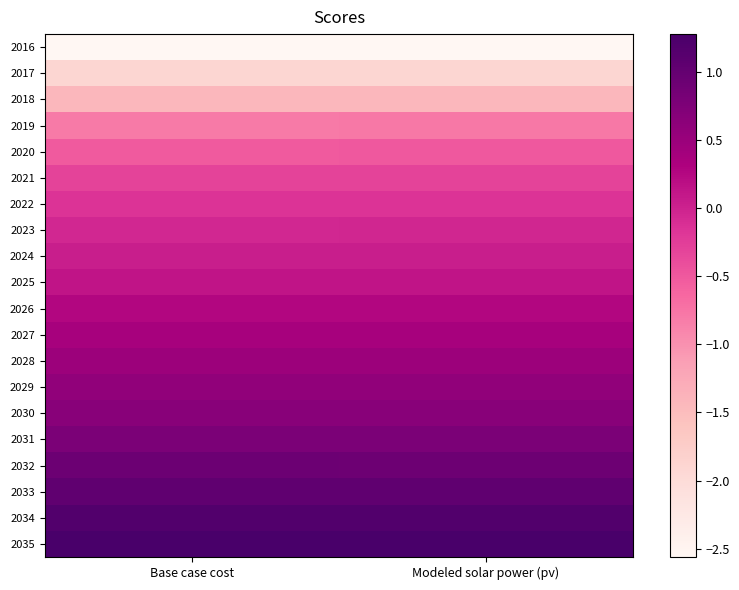

Reading left to right, extract all data points from this chart.

2016: Base case cost=-2.6	Modeled solar power (pv)=-2.6
2017: Base case cost=-1.9	Modeled solar power (pv)=-1.9
2018: Base case cost=-1.4	Modeled solar power (pv)=-1.4
2019: Base case cost=-0.8	Modeled solar power (pv)=-0.8
2020: Base case cost=-0.5	Modeled solar power (pv)=-0.5
2021: Base case cost=-0.3	Modeled solar power (pv)=-0.3
2022: Base case cost=-0.2	Modeled solar power (pv)=-0.2
2023: Base case cost=-0.0	Modeled solar power (pv)=-0.0
2024: Base case cost=0.0	Modeled solar power (pv)=0.0
2025: Base case cost=0.1	Modeled solar power (pv)=0.1
2026: Base case cost=0.3	Modeled solar power (pv)=0.3
2027: Base case cost=0.4	Modeled solar power (pv)=0.4
2028: Base case cost=0.5	Modeled solar power (pv)=0.5
2029: Base case cost=0.6	Modeled solar power (pv)=0.6
2030: Base case cost=0.7	Modeled solar power (pv)=0.7
2031: Base case cost=0.8	Modeled solar power (pv)=0.8
2032: Base case cost=0.9	Modeled solar power (pv)=0.9
2033: Base case cost=1.0	Modeled solar power (pv)=1.0
2034: Base case cost=1.2	Modeled solar power (pv)=1.2
2035: Base case cost=1.3	Modeled solar power (pv)=1.3